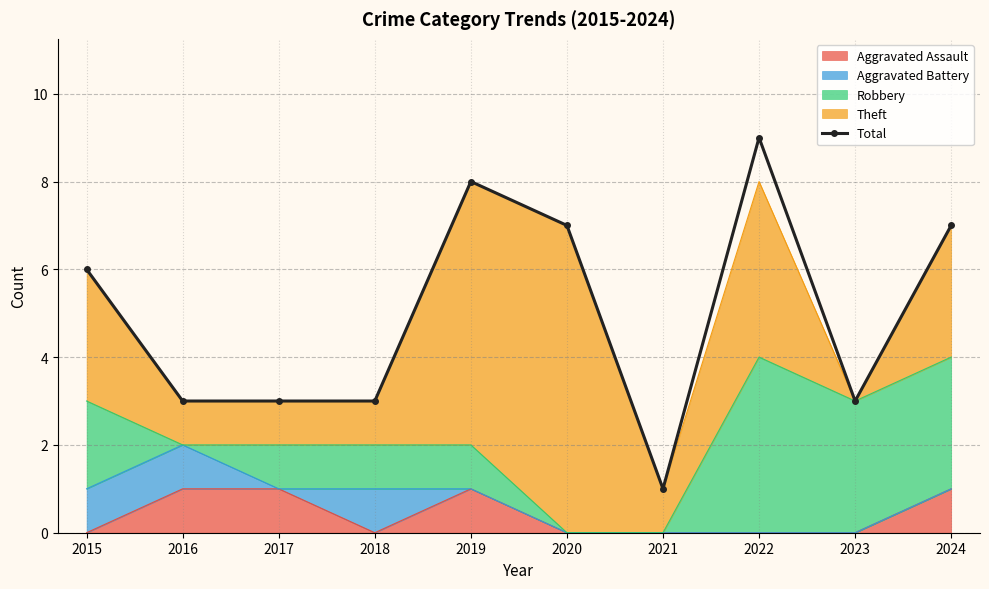

Rank the categories by value from highest to lowest.

2022, 2019, 2020, 2024, 2015, 2016, 2017, 2018, 2023, 2021